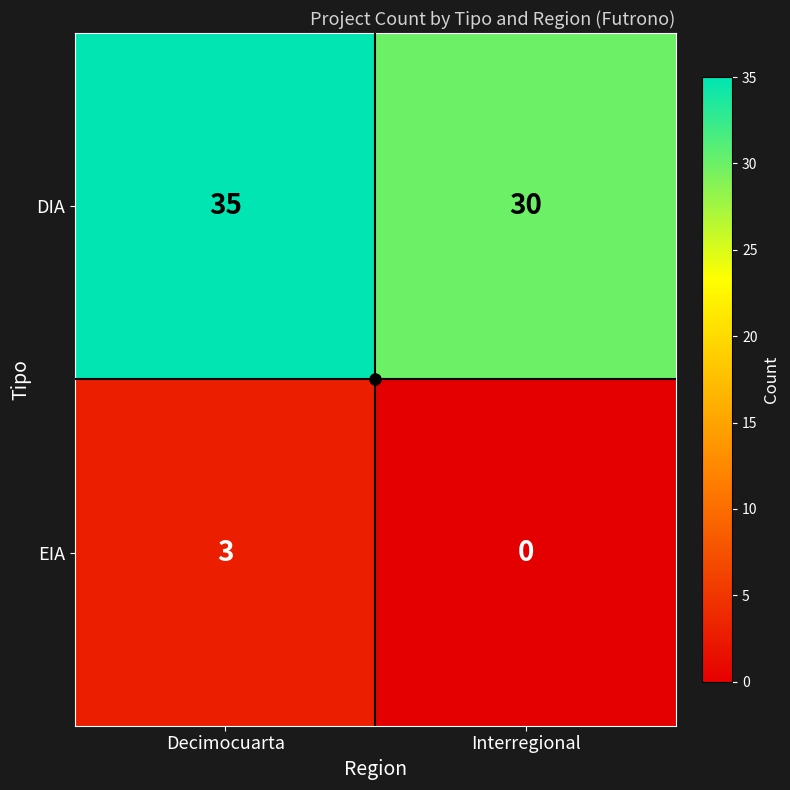

Which label corresponds to the largest value in the chart?

Decimocuarta